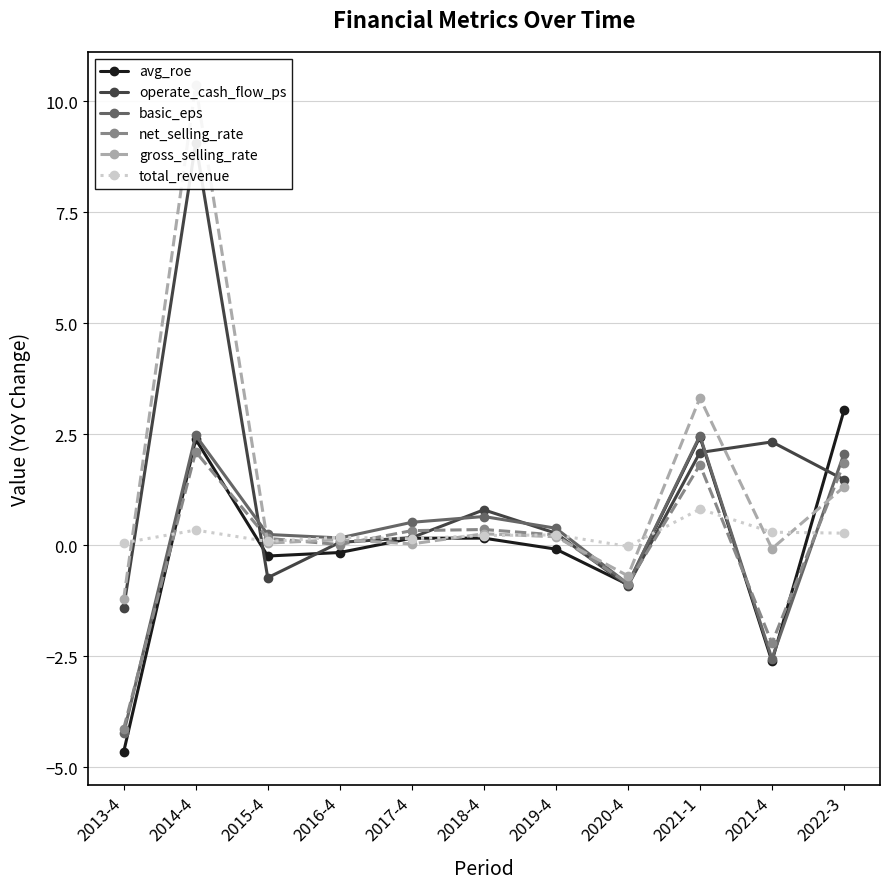

What is the average value of the total_revenue series?

0.2